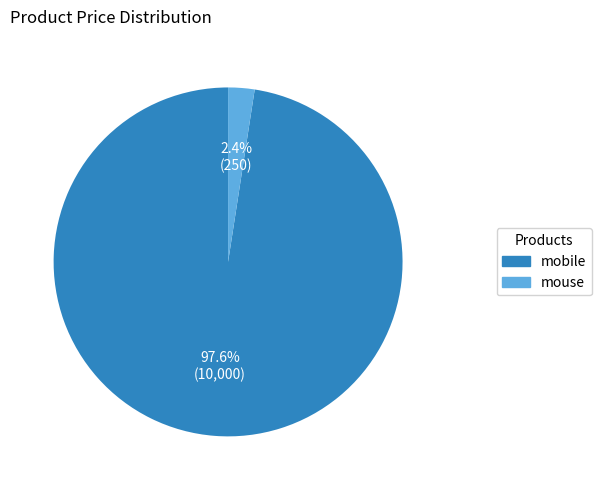

How many segments does this pie chart have?

2